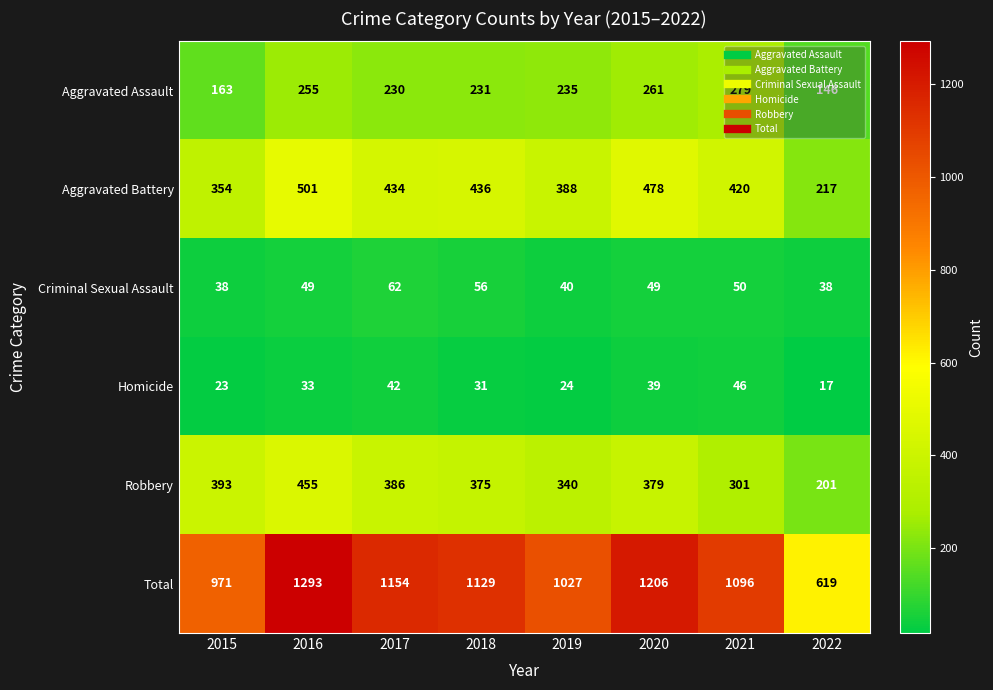

What is the highest value of the Aggravated Battery series?

501